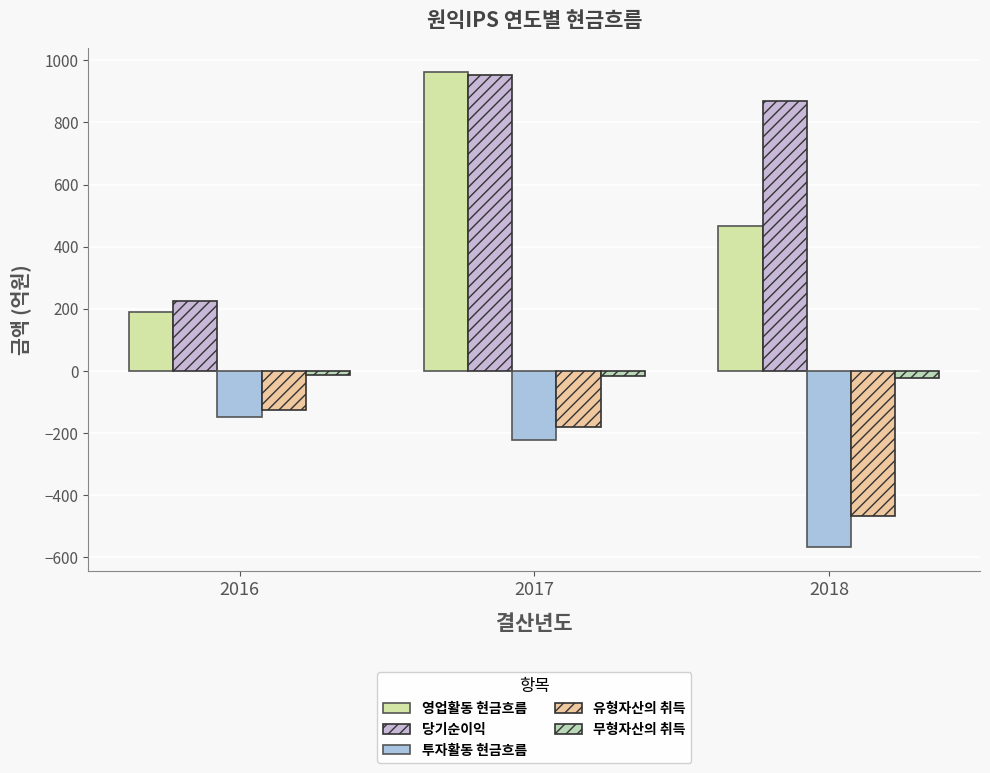

What is the maximum value for 투자활동 현금흐름?

-149.6